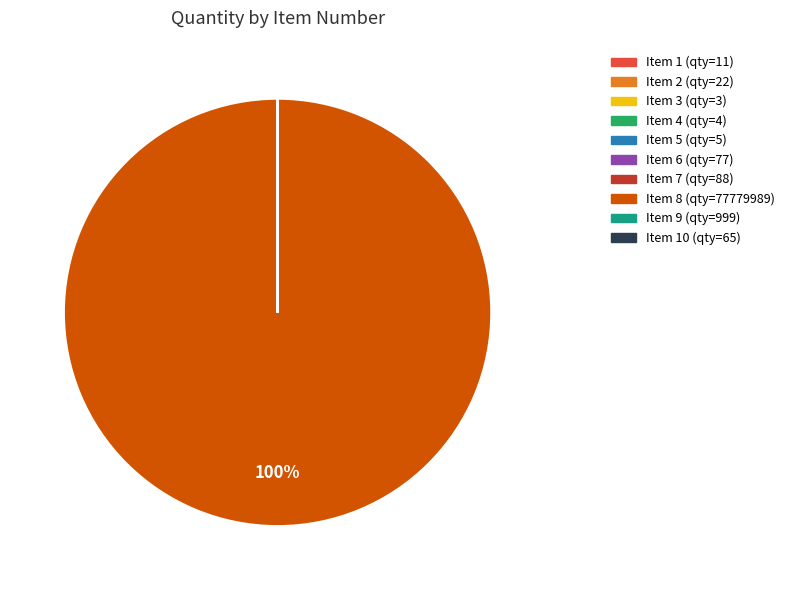

Is there a majority slice in this chart?

Yes